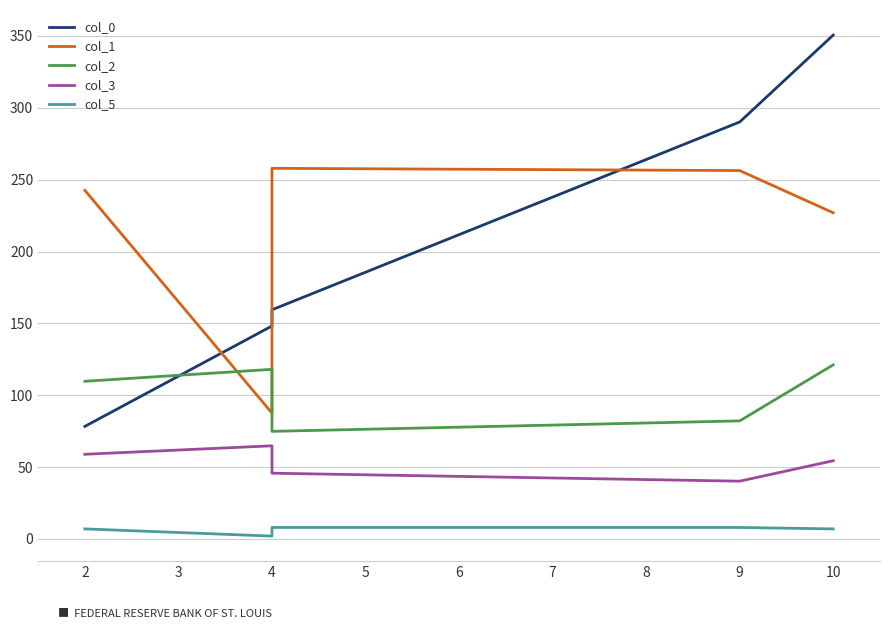

How many lines are shown in the chart?

5